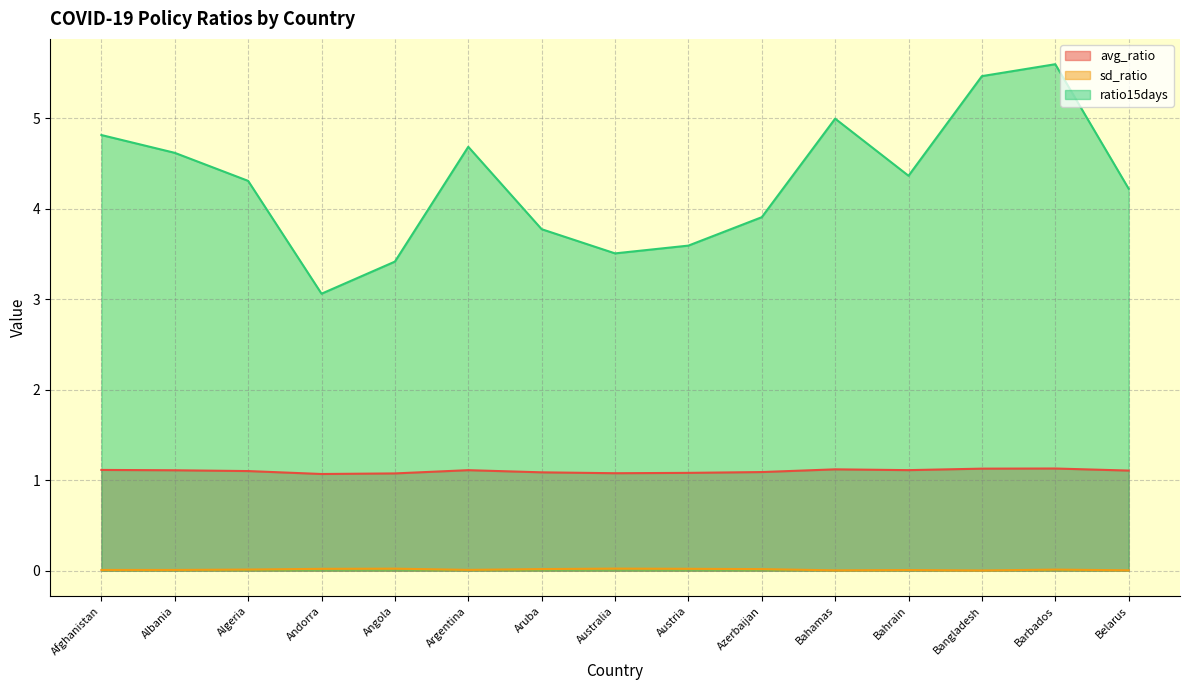

Reading left to right, transcribe all the data shown in this chart.

avg_ratio: Afghanistan=1.1	Albania=1.1	Algeria=1.1	Andorra=1.1	Angola=1.1	Argentina=1.1	Aruba=1.1	Australia=1.1	Austria=1.1	Azerbaijan=1.1	Bahamas=1.1	Bahrain=1.1	Bangladesh=1.1	Barbados=1.1	Belarus=1.1
sd_ratio: Afghanistan=0.0	Albania=0.0	Algeria=0.0	Andorra=0.0	Angola=0.0	Argentina=0.0	Aruba=0.0	Australia=0.0	Austria=0.0	Azerbaijan=0.0	Bahamas=0.0	Bahrain=0.0	Bangladesh=0.0	Barbados=0.0	Belarus=0.0
ratio15days: Afghanistan=4.8	Albania=4.6	Algeria=4.3	Andorra=3.1	Angola=3.4	Argentina=4.7	Aruba=3.8	Australia=3.5	Austria=3.6	Azerbaijan=3.9	Bahamas=5.0	Bahrain=4.4	Bangladesh=5.5	Barbados=5.6	Belarus=4.2